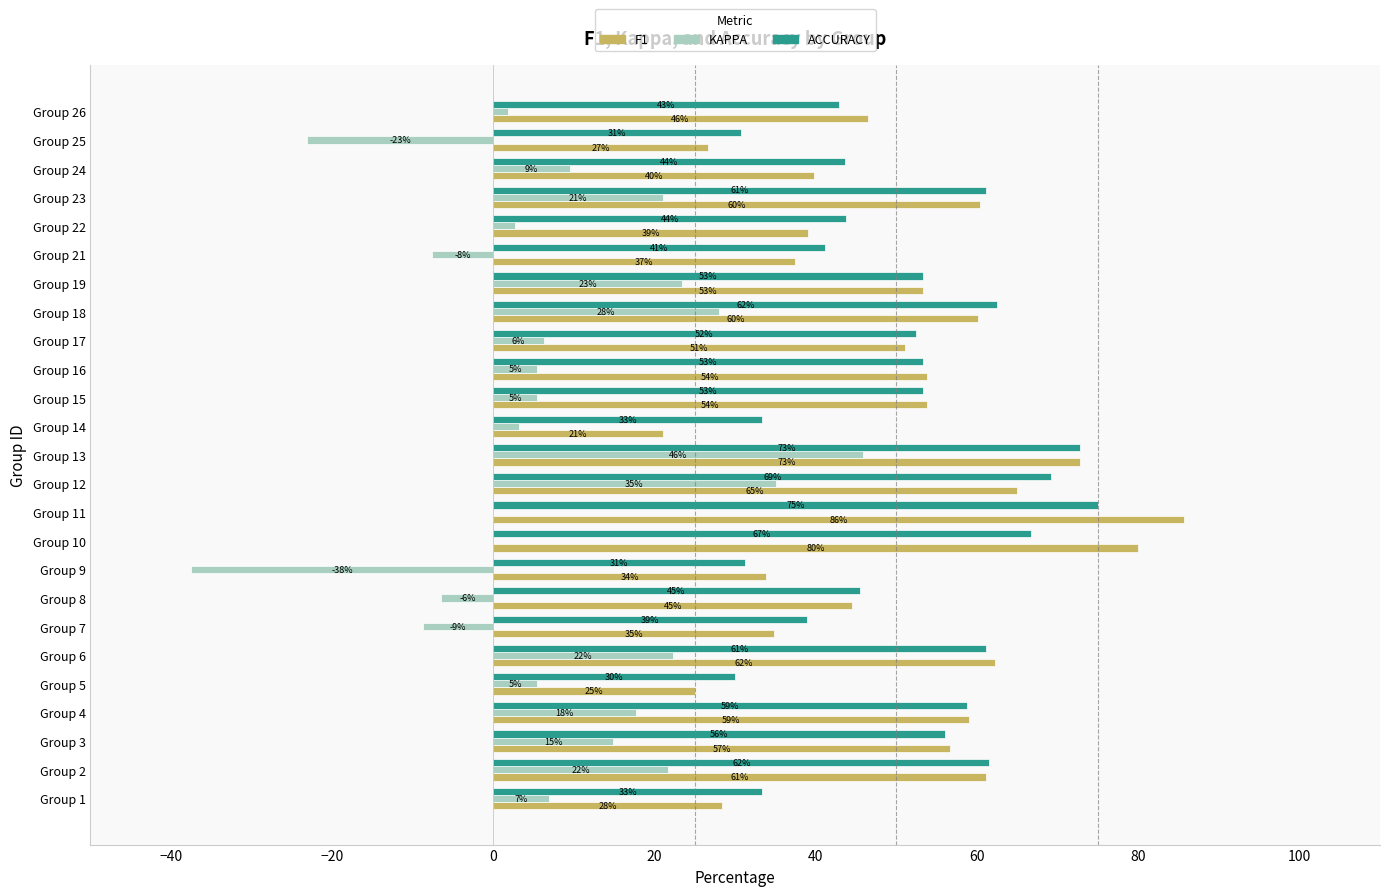

At which category is the sum across all series the highest?

Group 13